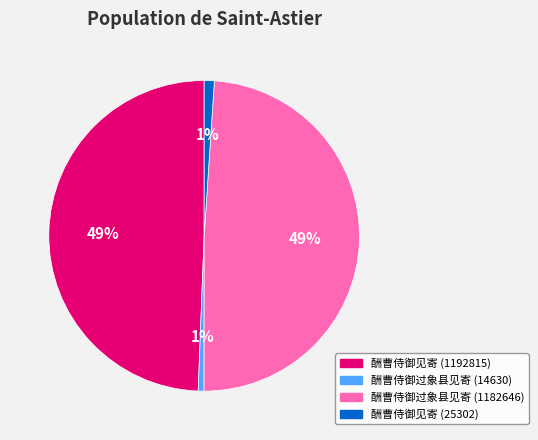

The 酬曹侍御见寄 (1192815) slice represents 64% of the pie. True or false?

False